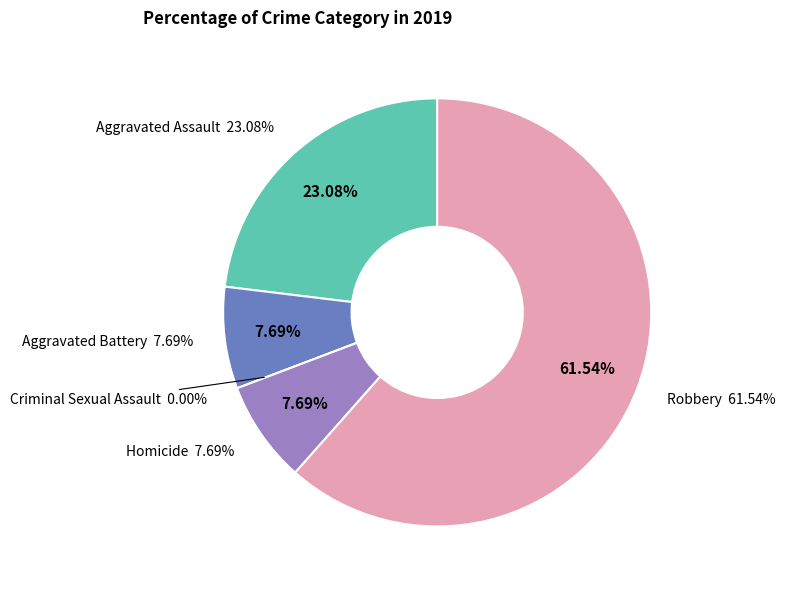

Which slice is the smallest?

Criminal Sexual Assault